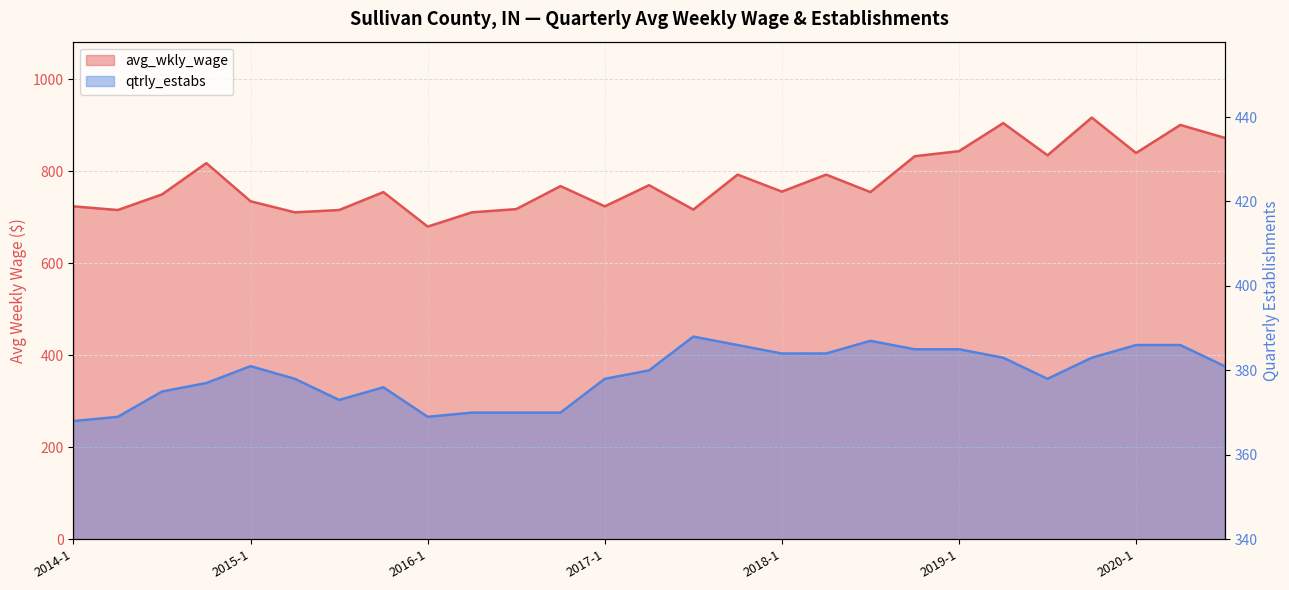

Is the value of qtrly_estabs at 2019-4 greater than the value of avg_wkly_wage at 2018-1?

No